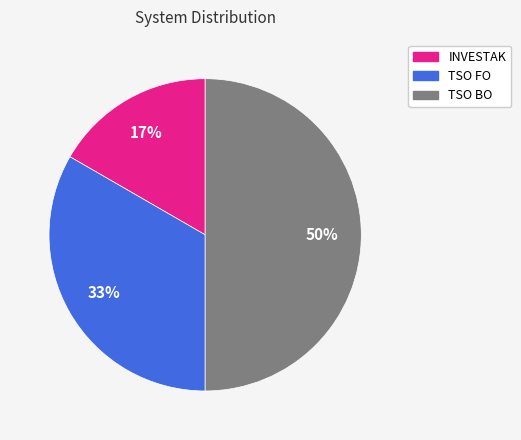

To the nearest percent, what portion does INVESTAK represent?

17%